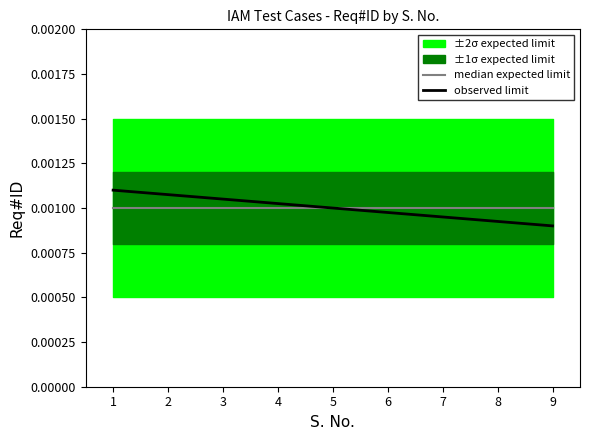

True or false: median expected limit and observed limit cross at least once.

False